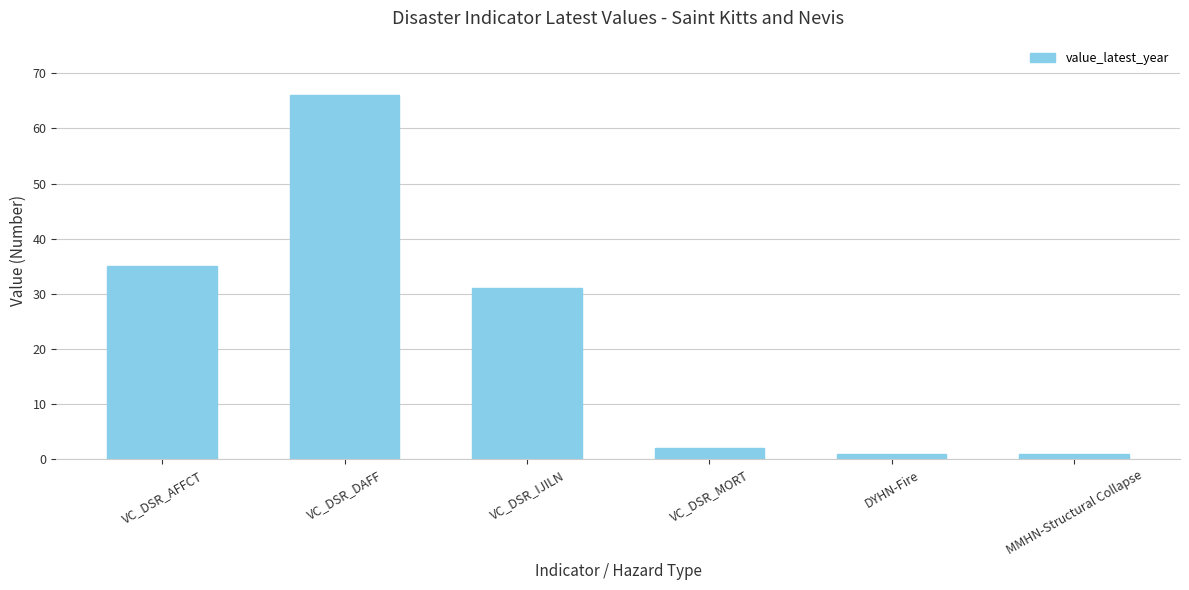

What is the minimum value shown in the chart?

1